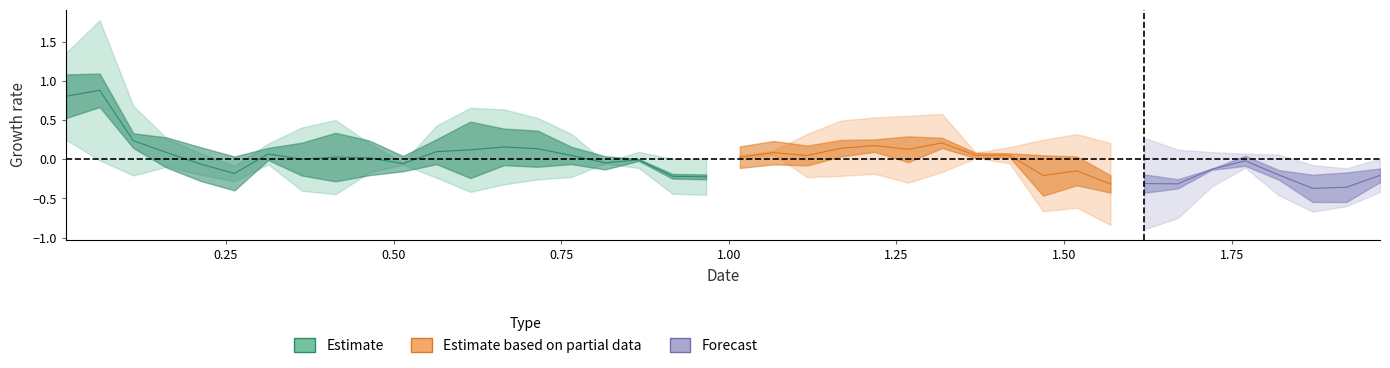

What is the difference between the maximum and minimum values?

2.0